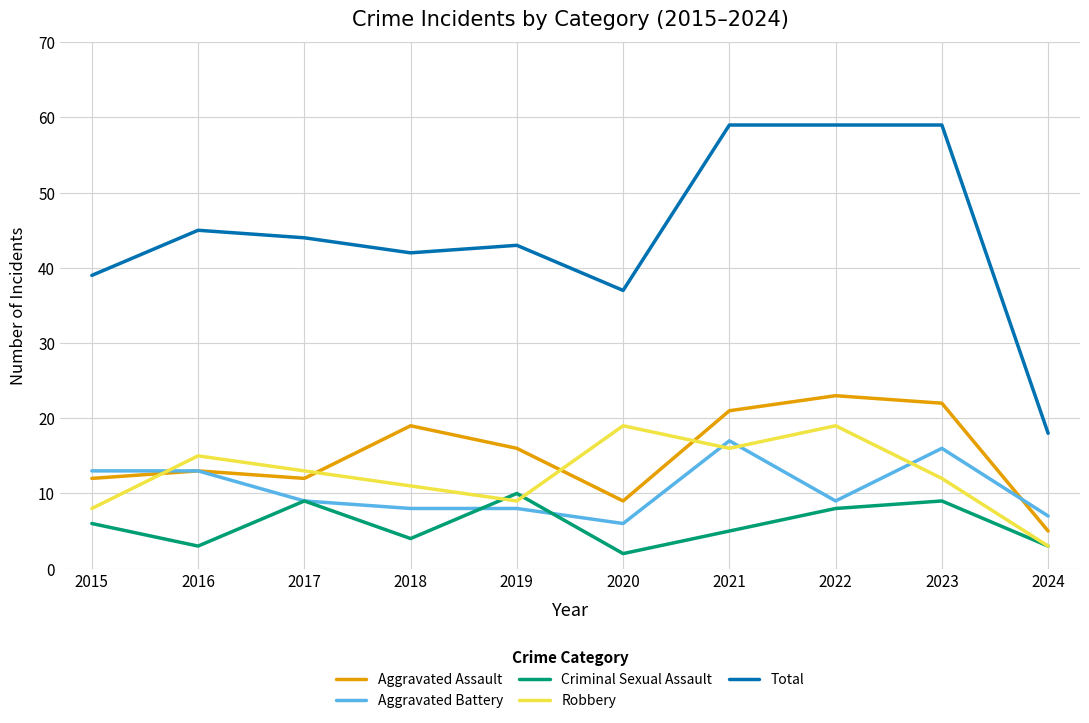

What is the minimum value for Aggravated Assault?

5